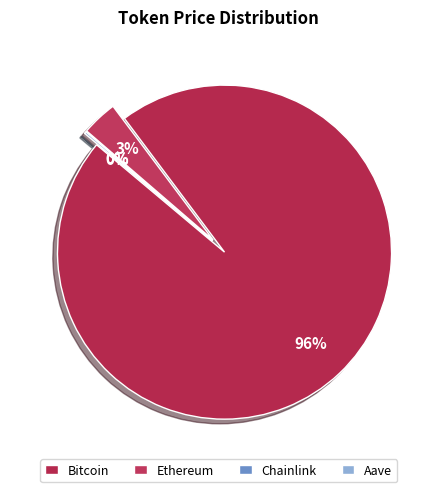

Between Ethereum and Chainlink, which is larger?

Ethereum